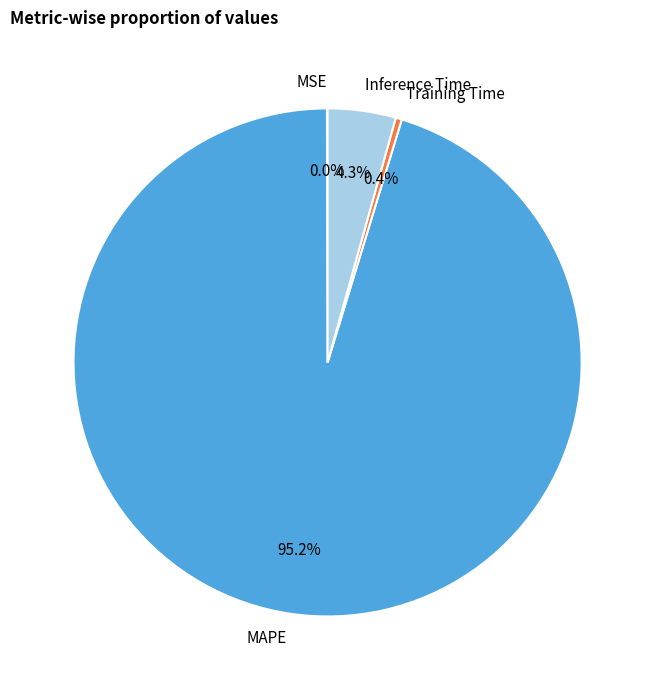

What is the majority slice?

MAPE